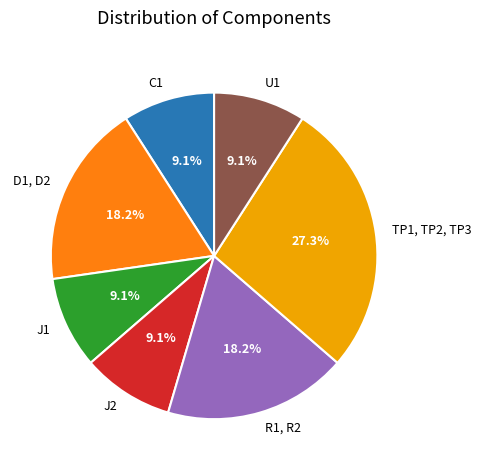

Is there any slice that represents more than half of the pie?

No